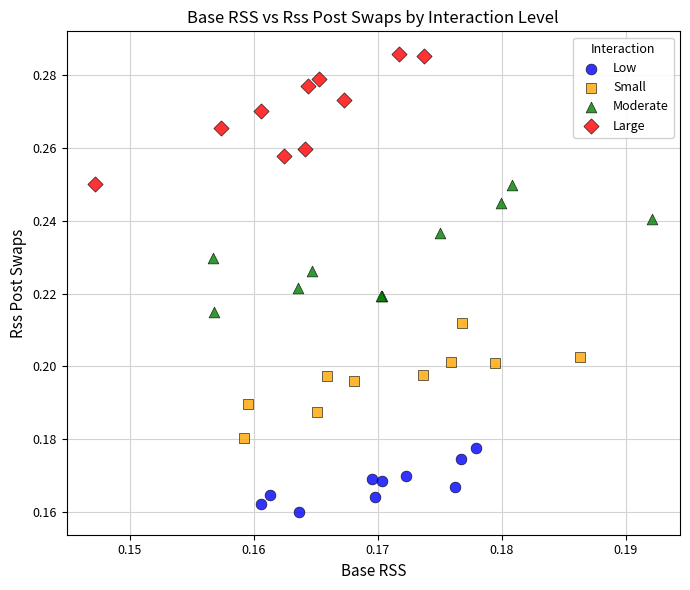

Which series reaches the maximum Y coordinate?

Large